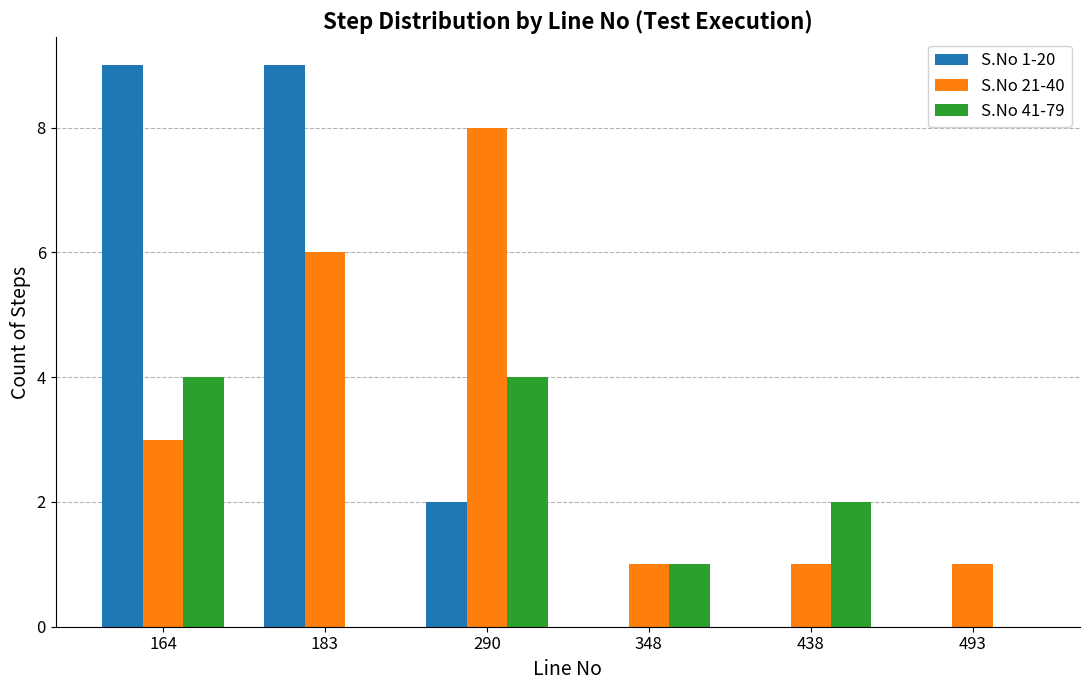

What is the greatest value displayed?

9